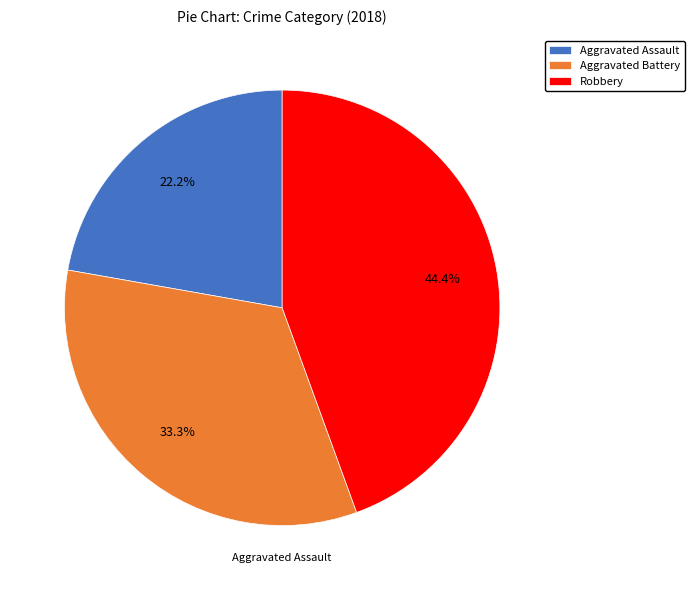

Rank the categories by value from highest to lowest.

Robbery, Aggravated Battery, Aggravated Assault